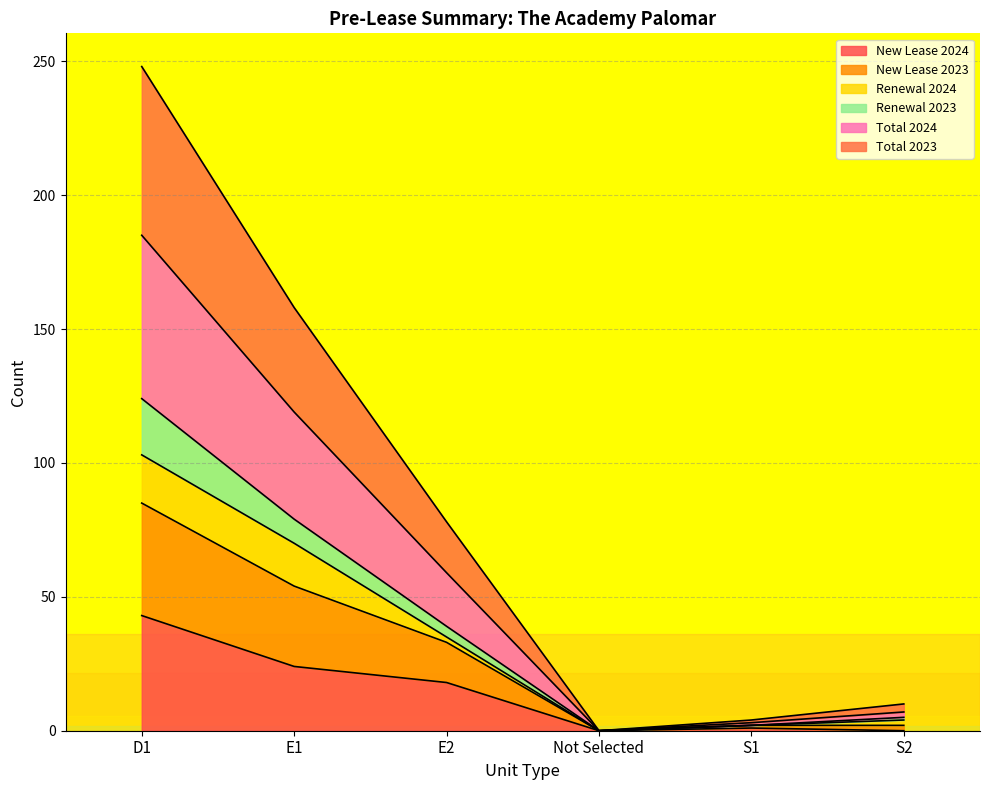

Reading left to right, transcribe all the data shown in this chart.

New Lease 2024: 43	24	18	0	1	0	86
New Lease 2023: 42	30	15	0	1	2	90
Renewal 2024: 18	16	2	0	0	2	38
Renewal 2023: 21	9	4	0	0	1	35
Total 2024: 61	40	20	0	1	2	124
Total 2023: 63	39	19	0	1	3	125